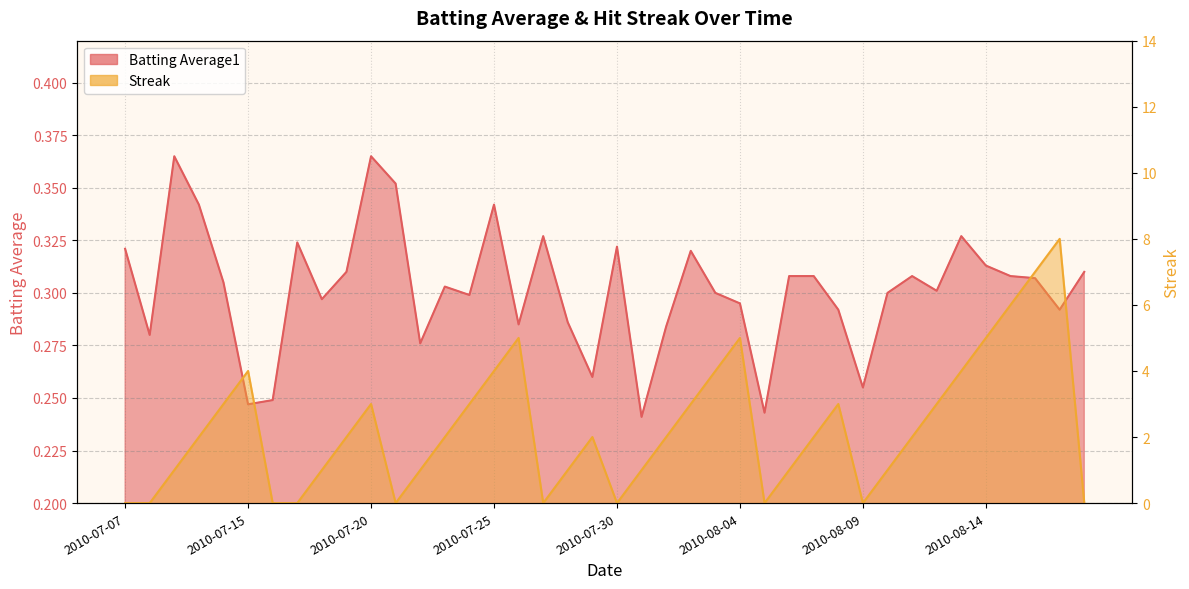

What is the highest value of the Streak series?

8.0